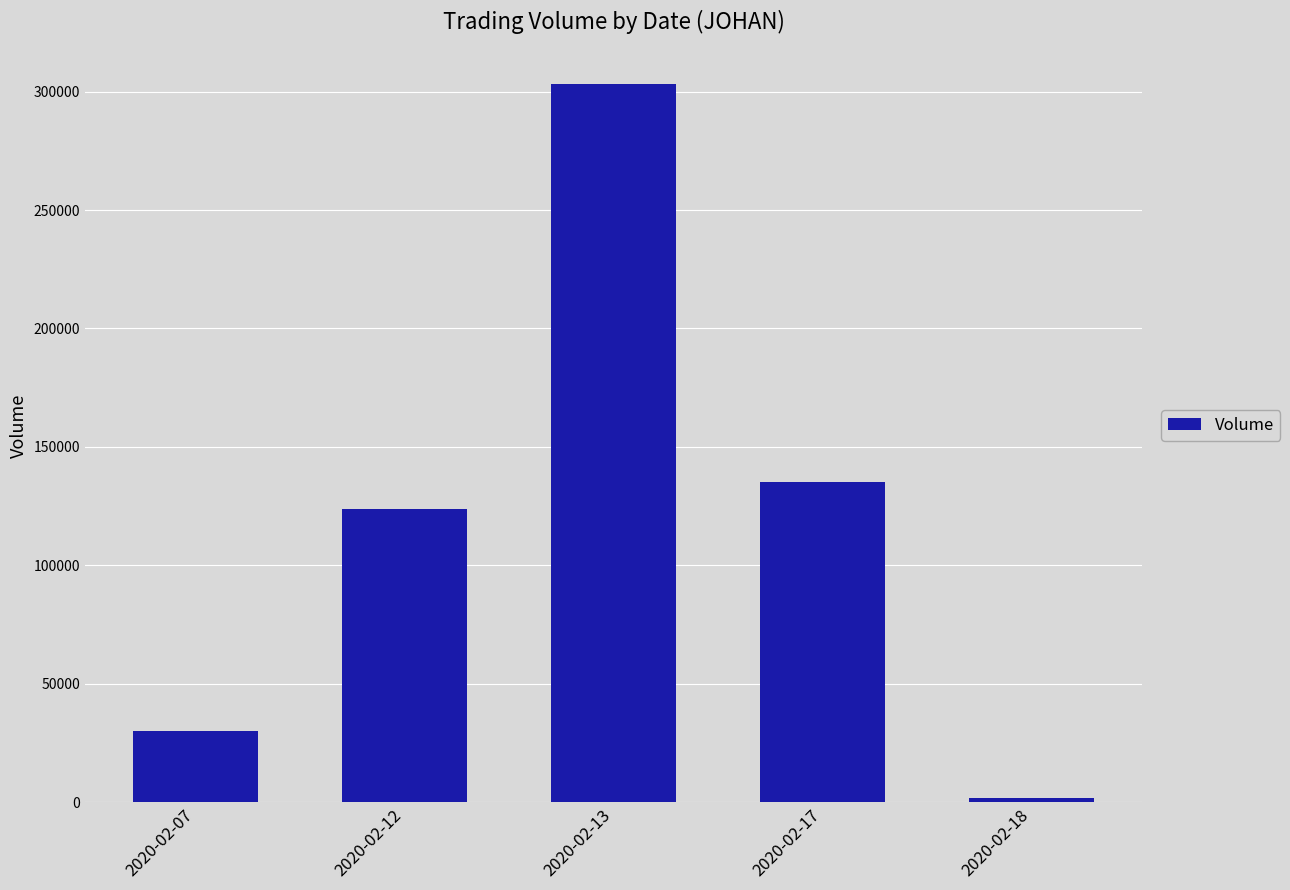

How many bars are there in total?

5